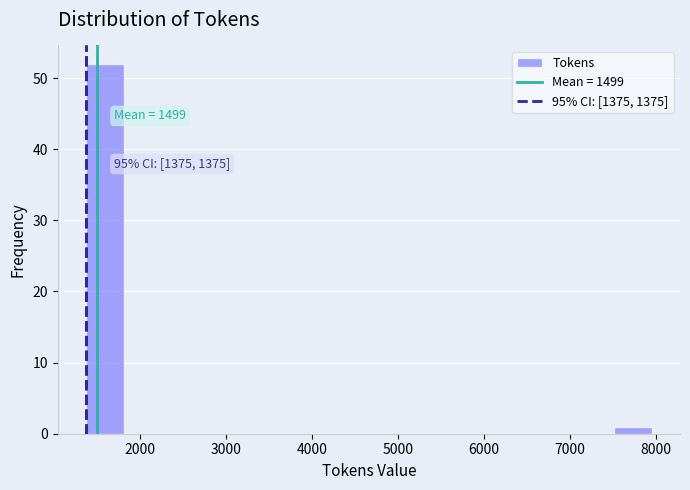

Over which range of the x-axis is the bar tallest?

1400 to 1800